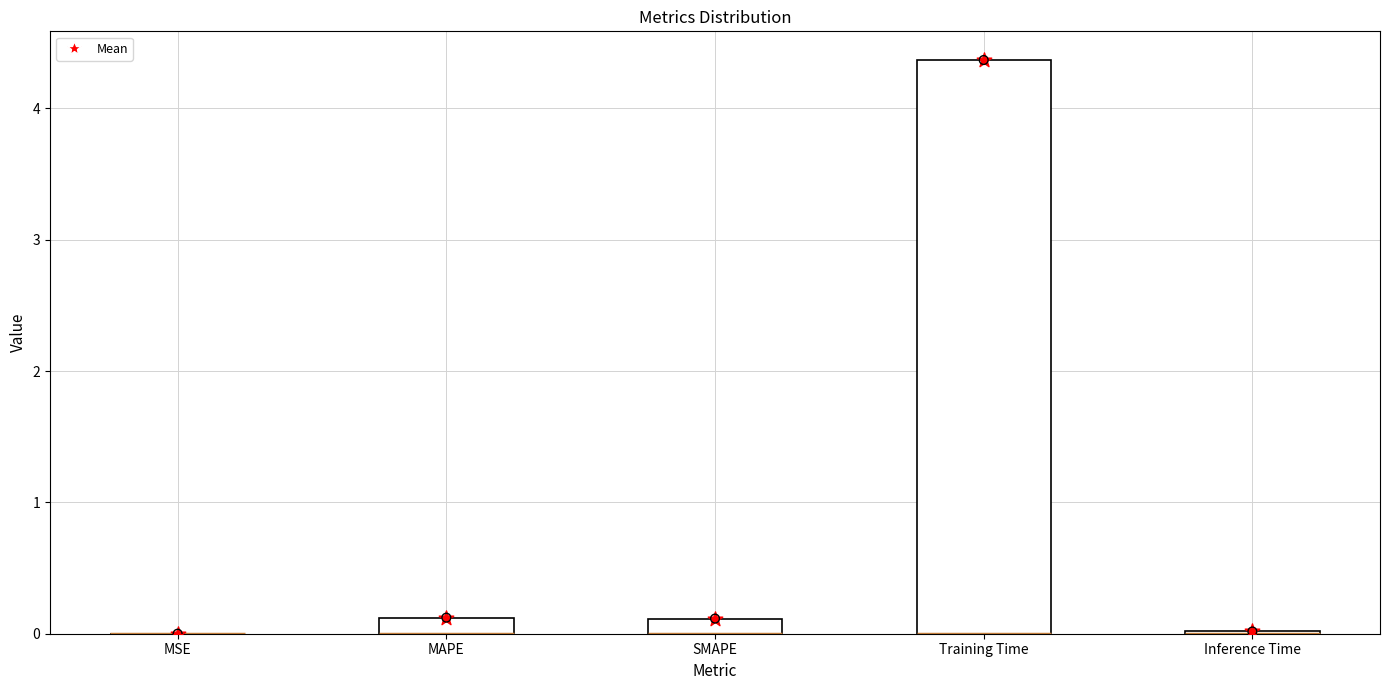

What is the total value across all series at Training Time?

8.7